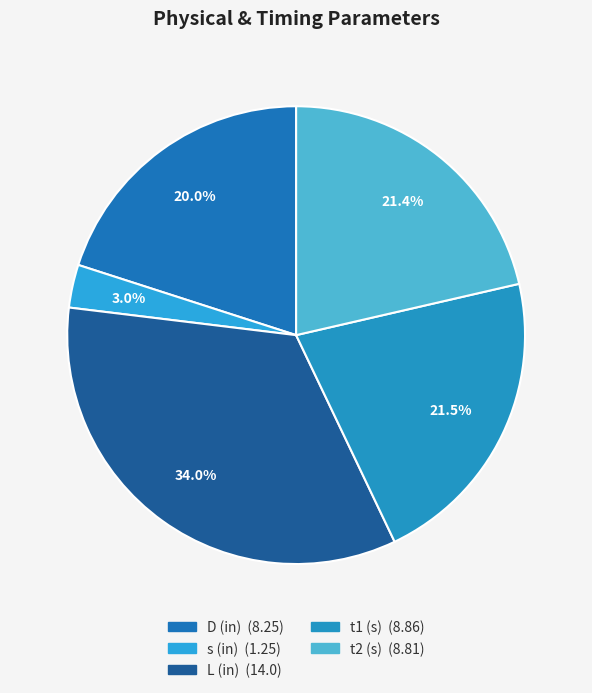

To the nearest percent, what is the average slice percentage?

20%